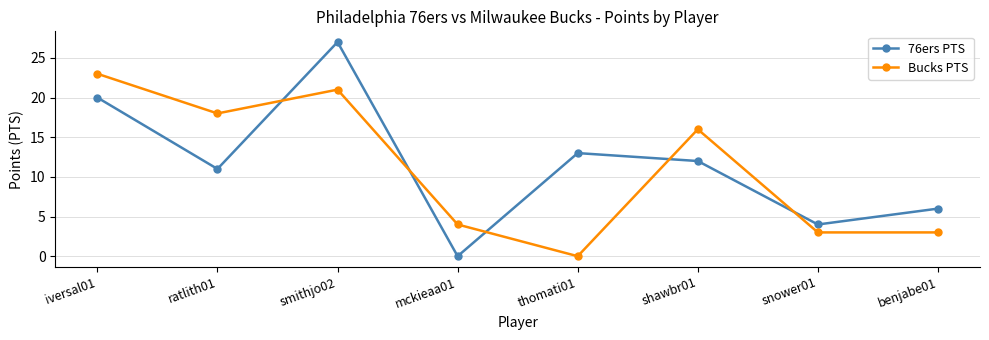

What position from the left is benjabe01?

8